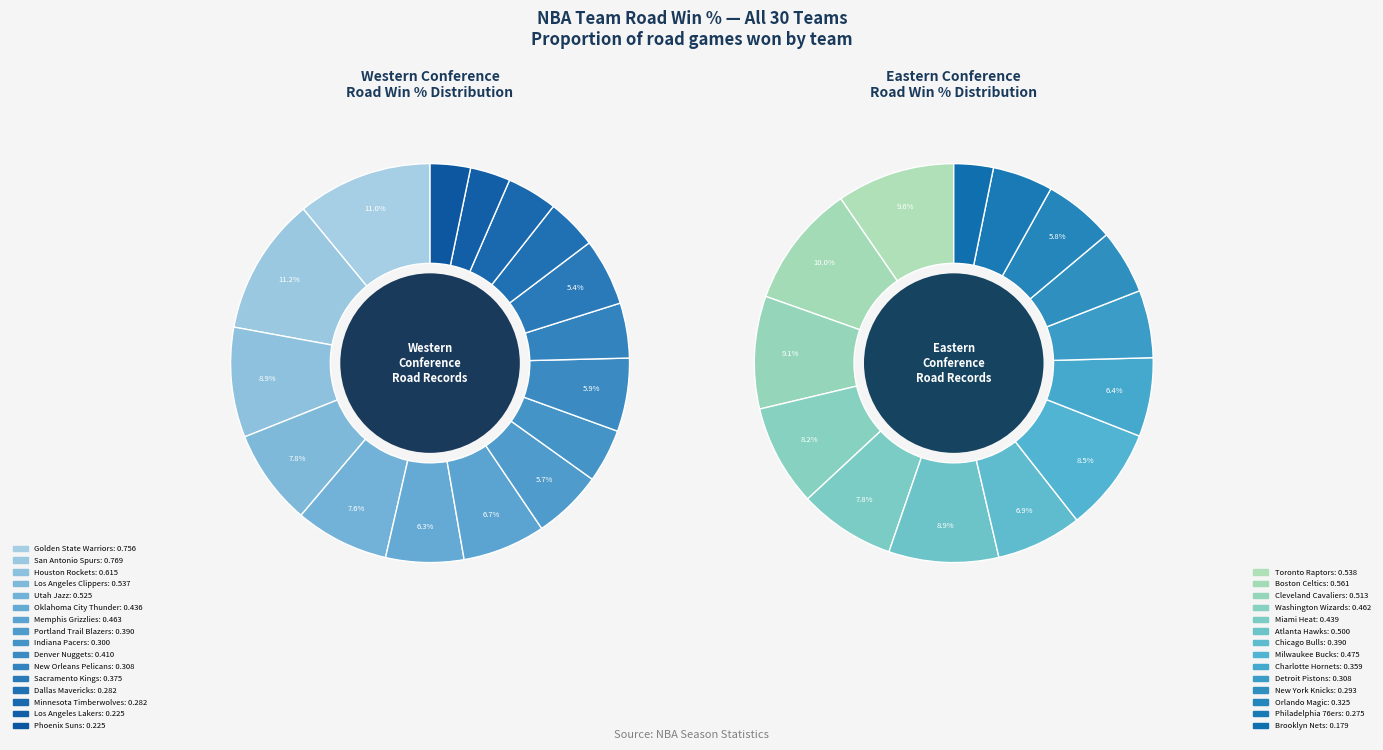

True or false: Philadelphia 76ers accounts for 2% of the total.

True